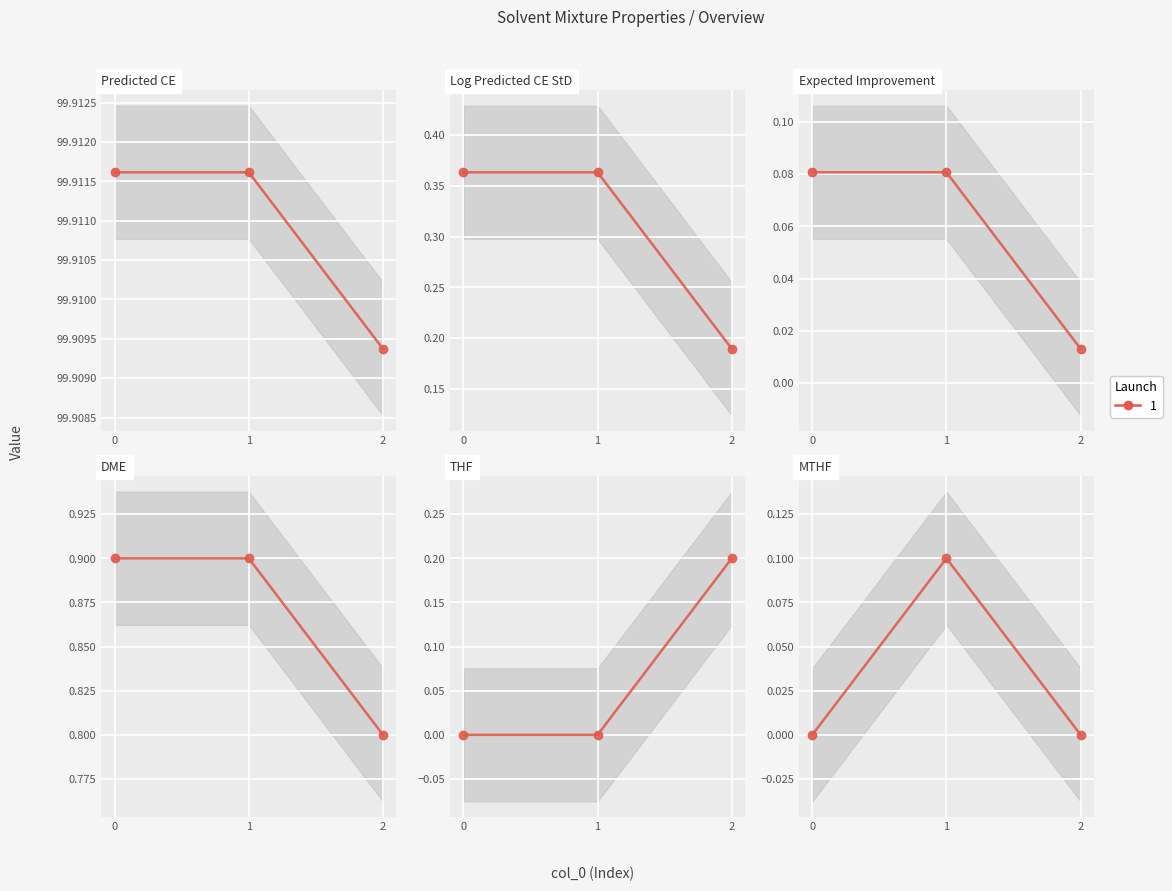

The DME series shows 0.3 at 1. True or false?

False